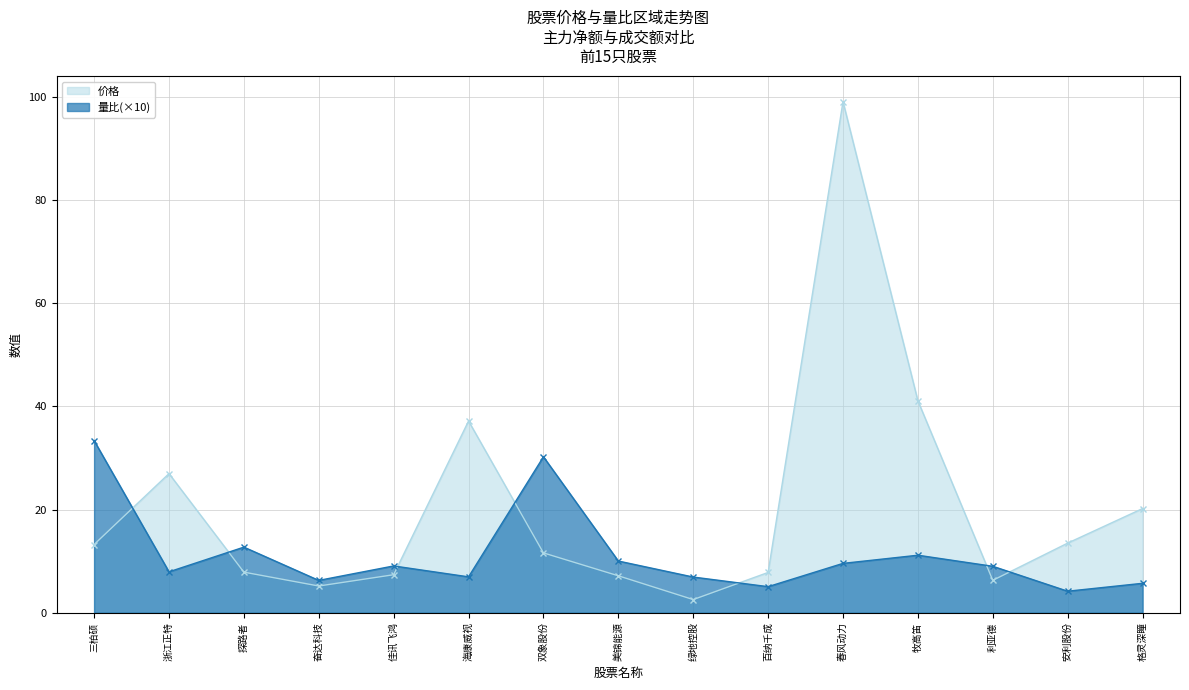

What is the total value across all series at 绿地控股?

9.5